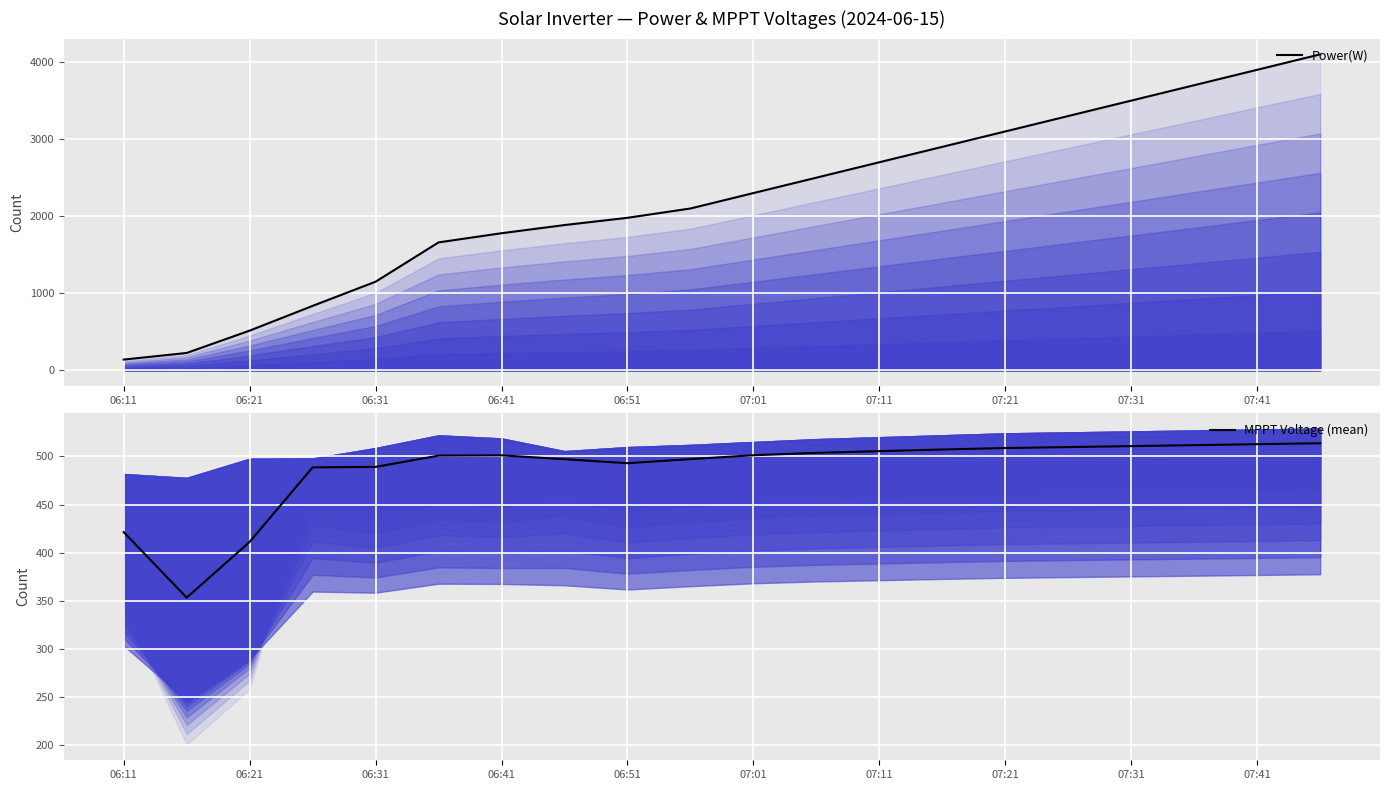

What is the minimum value for MPPT Voltage (mean)?

353.2